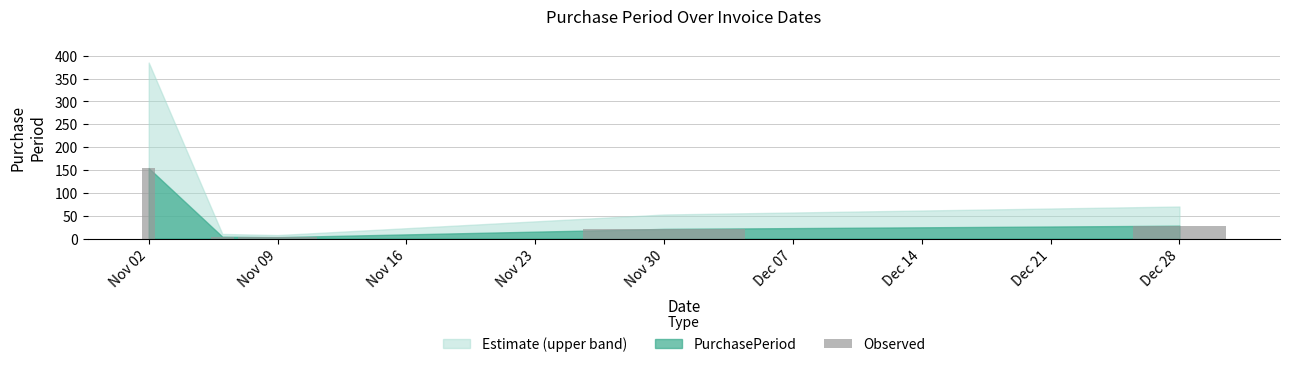

What is the difference between the maximum and minimum values?

151